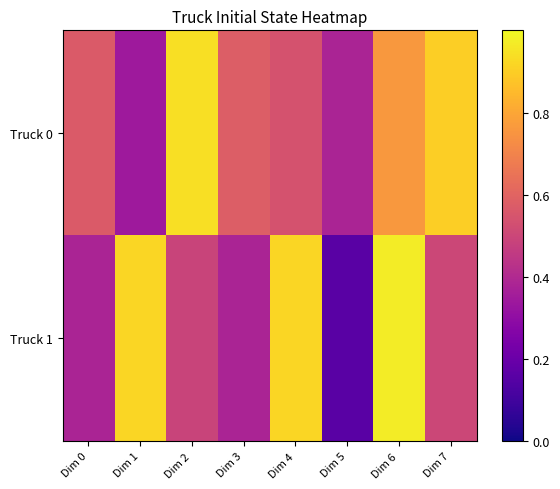

Rank the series at Dim 5 from lowest to highest value.

Truck 1, Truck 0